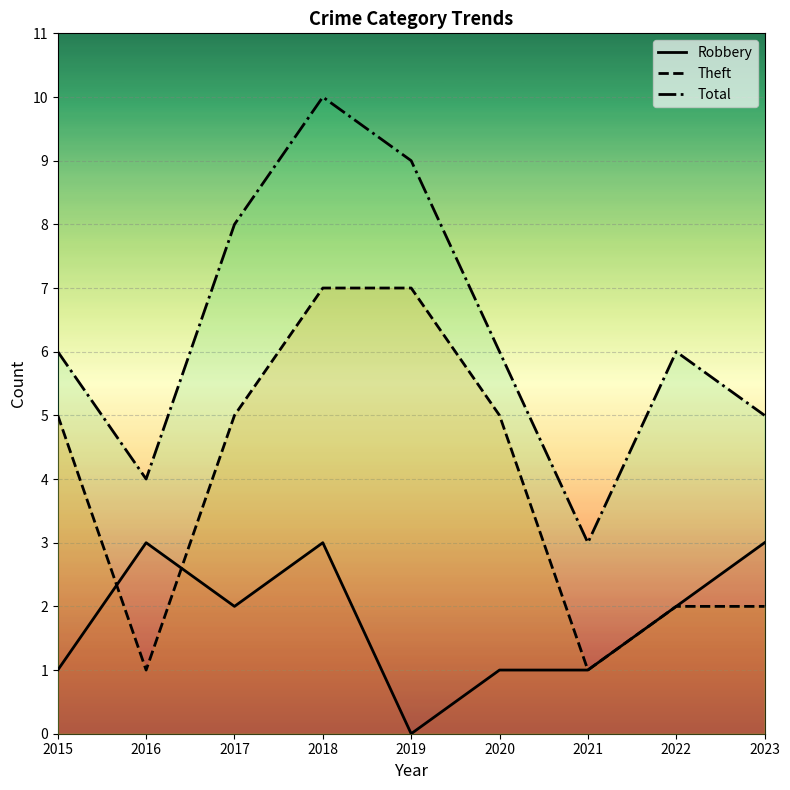

The Total series shows 1 at 2021. True or false?

False